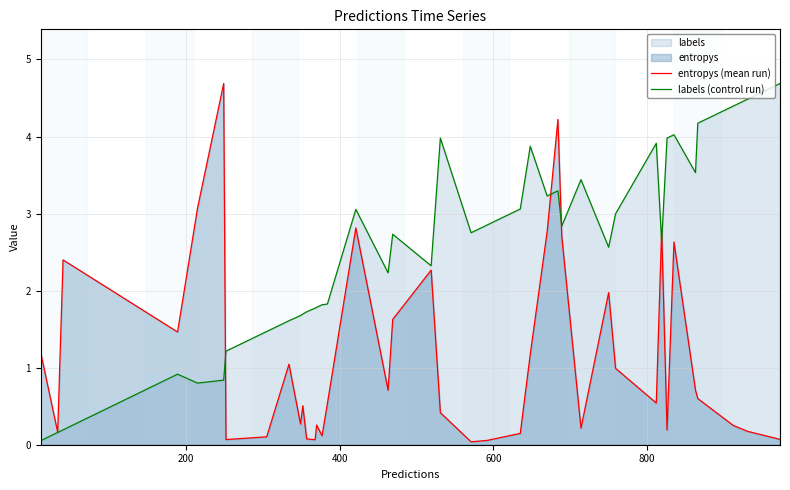

Rank the series by their average value, from highest to lowest.

labels (control run), entropys (mean run)